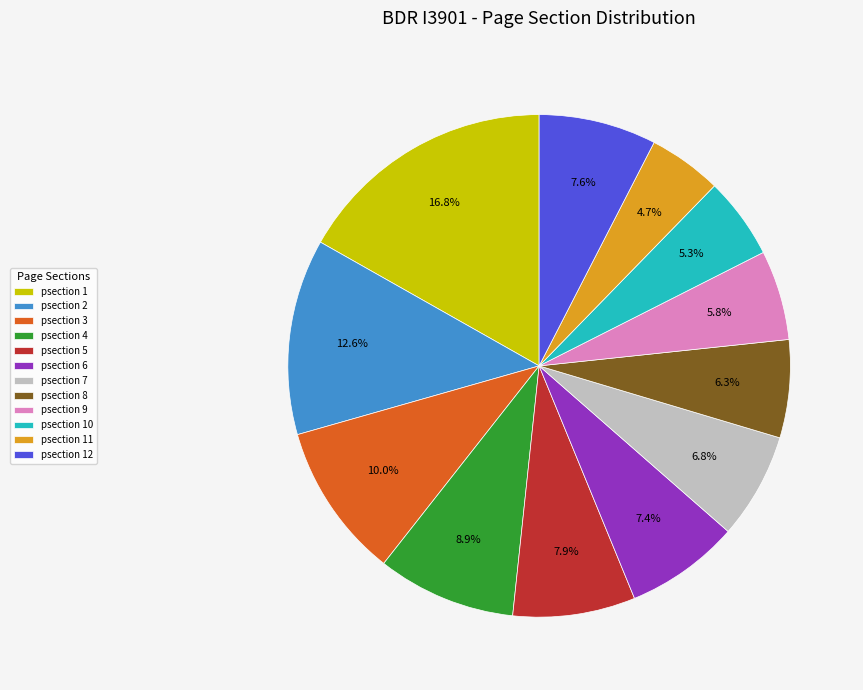

To the nearest percent, what is the combined percentage of psection 12 and psection 11?

12%